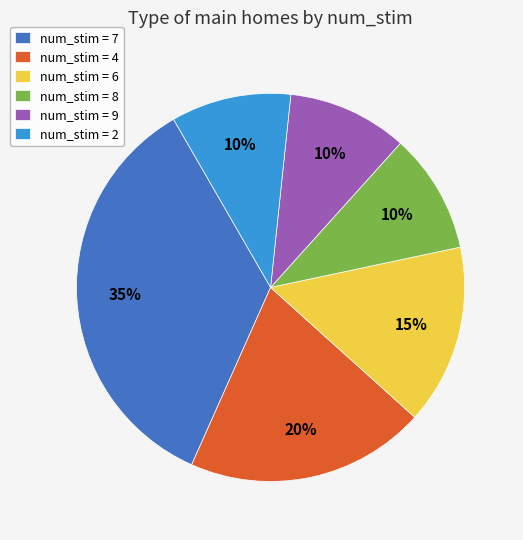

Count the number of slices in the pie.

6